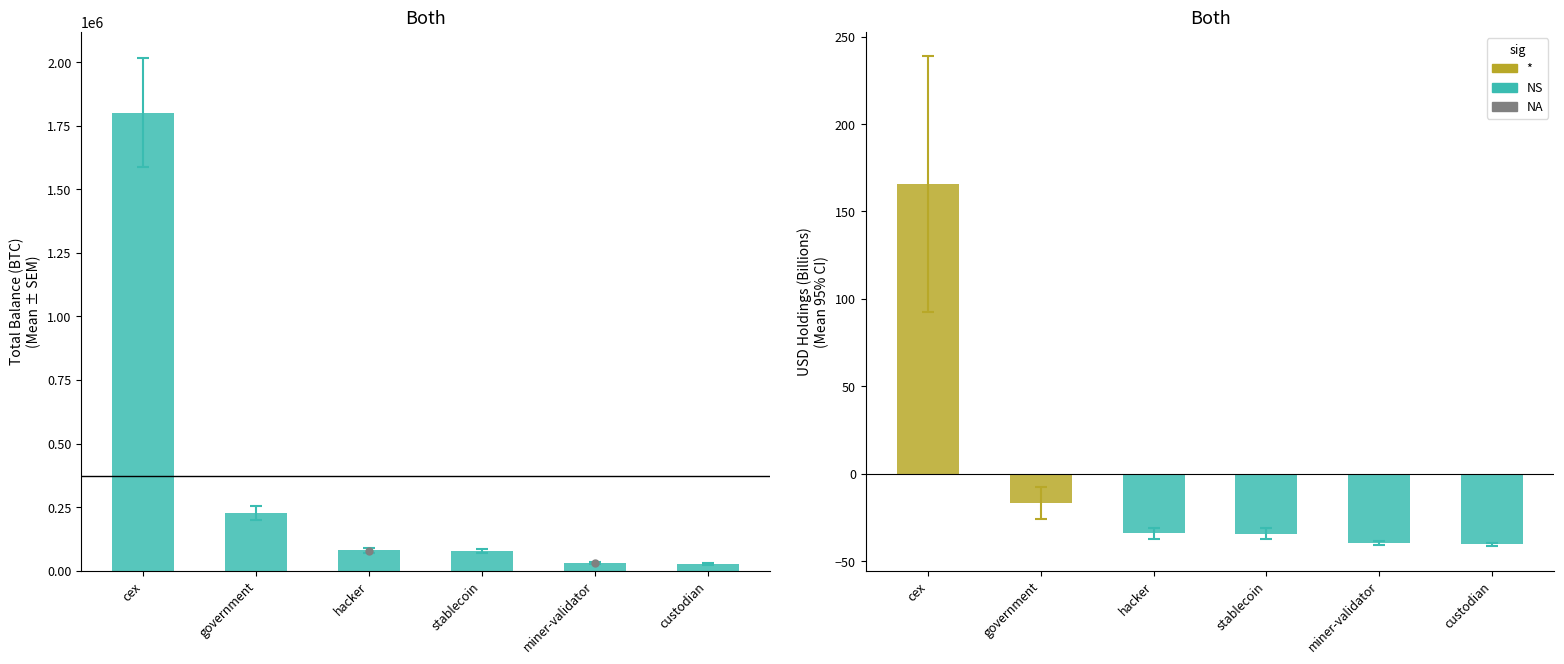

What is the smallest value displayed?

28182.5